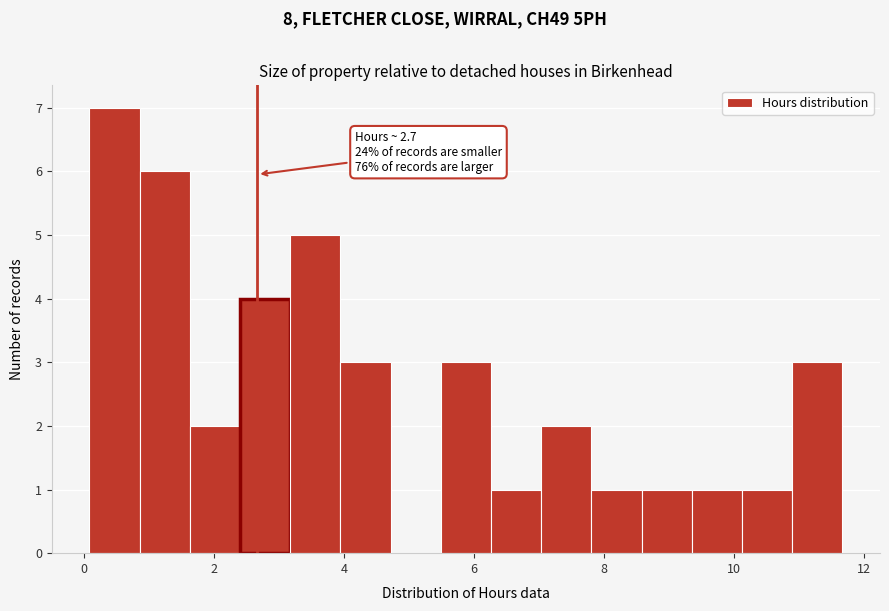

Read against the x-axis, roughly where is the centre of the tallest bar?

0.4